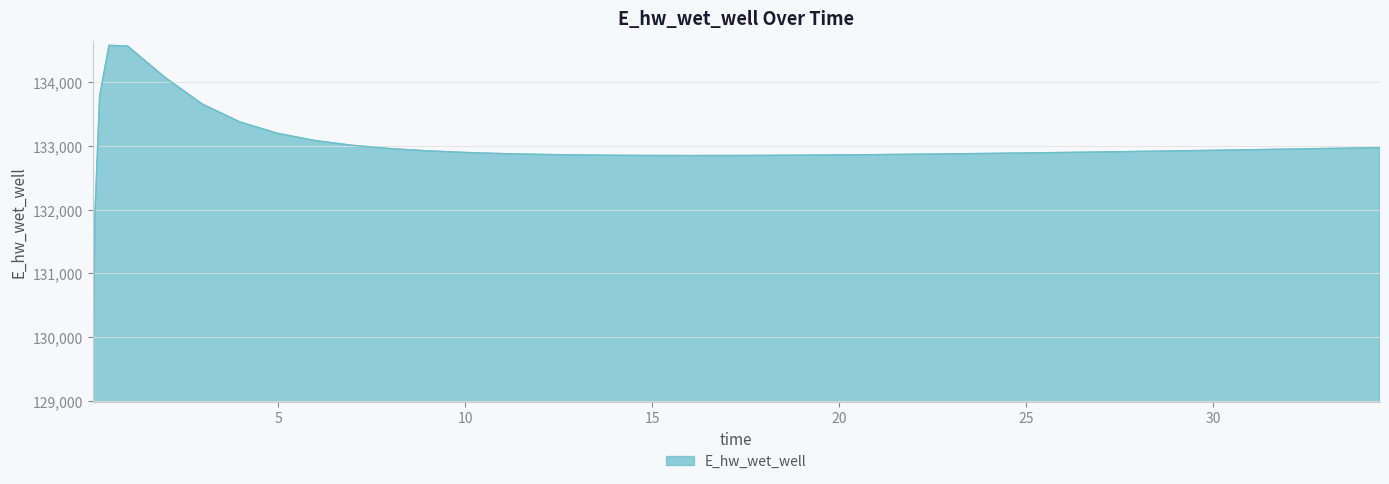

Does the chart have visible grid lines?

Yes